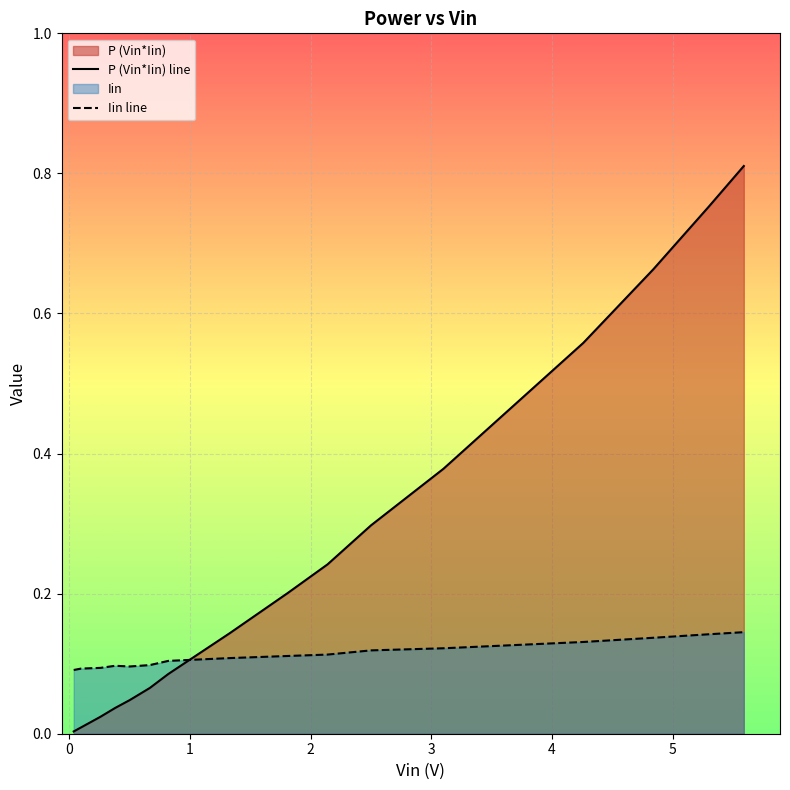

How many times do P (Vin*Iin) line and Iin line cross each other?

1